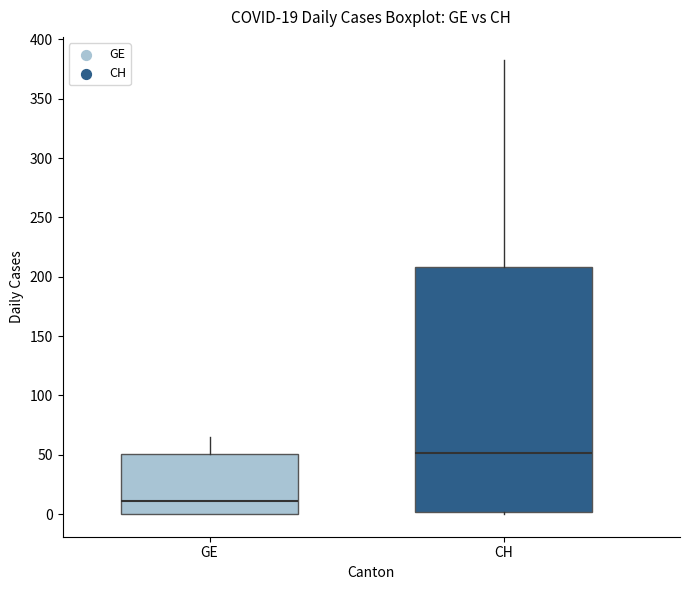

Which box is the tallest, from its lower edge to its upper edge?

CH